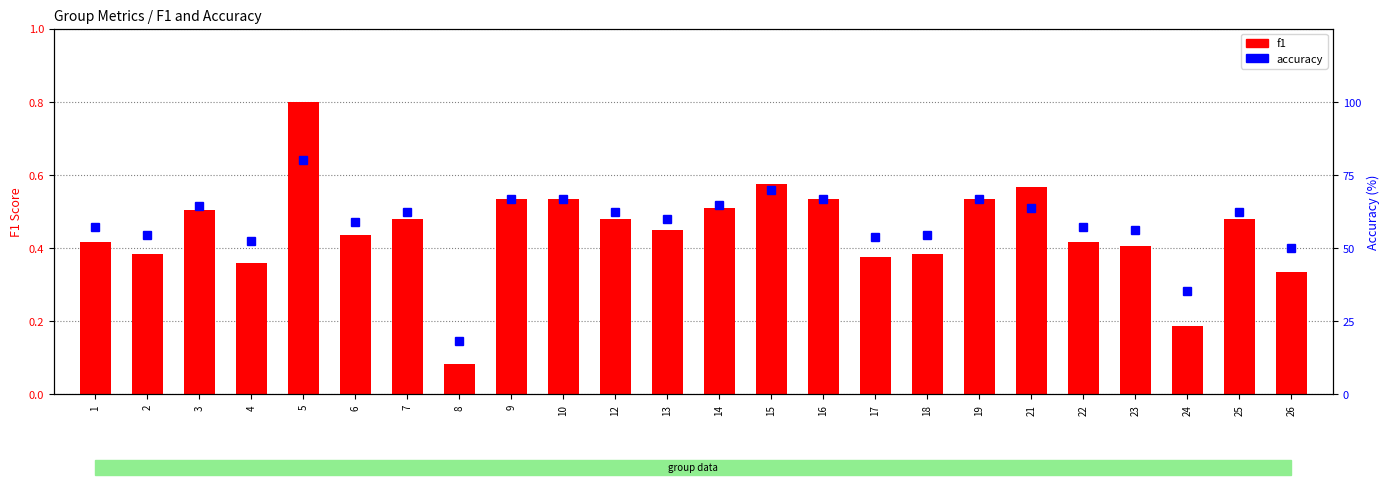

At which category does the chart reach its minimum across all series?

8